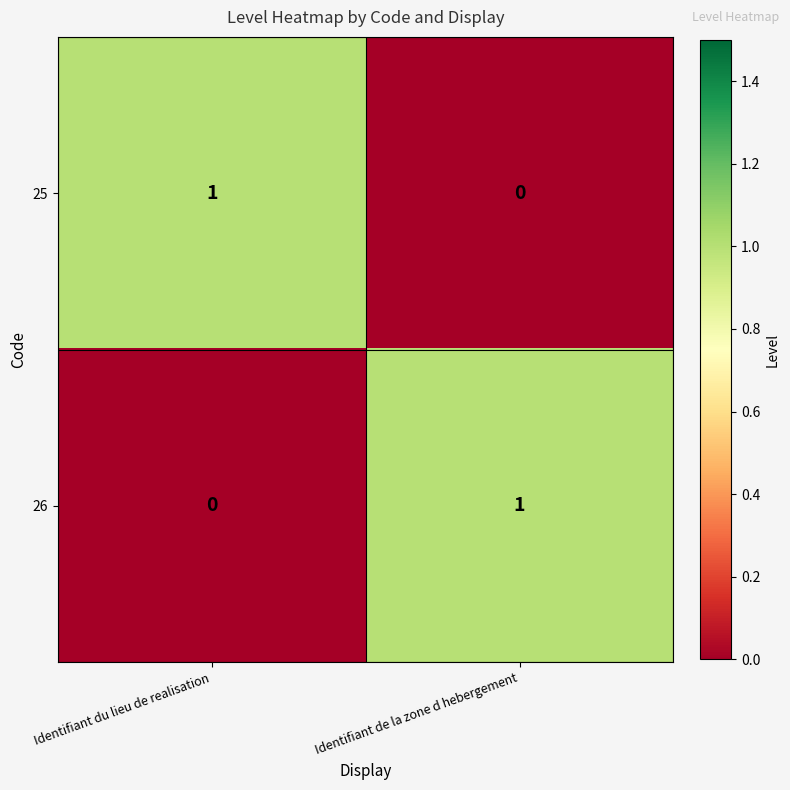

At which label does 25 reach its peak?

Identifiant du lieu de realisation